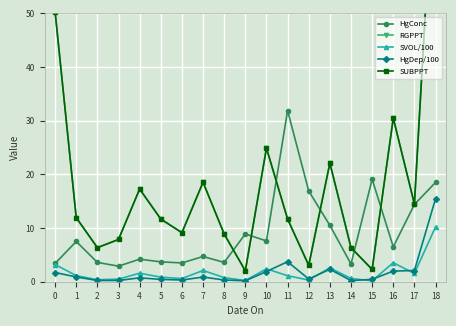

What is the spread (max minus min) of values at 12?

16.6